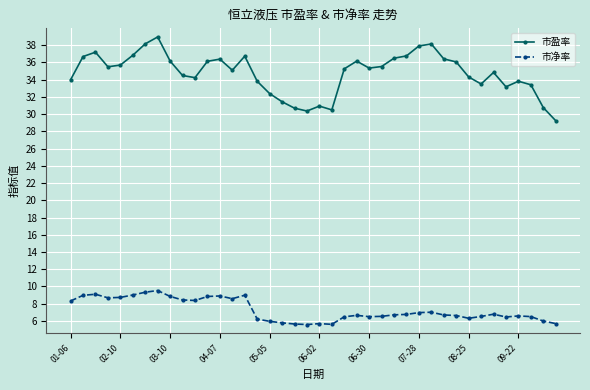

Rank the series by their average value, from highest to lowest.

市盈率, 市净率